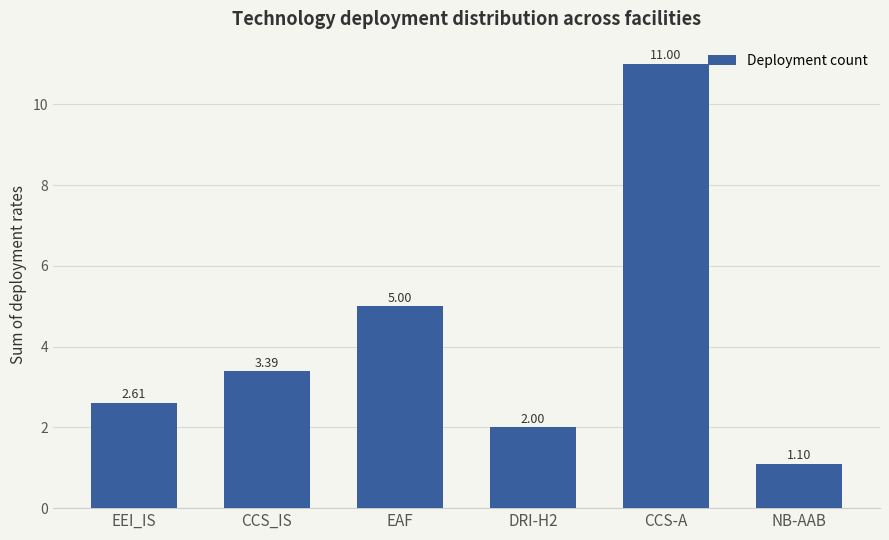

What is the label of the 3rd bar from the right?

DRI-H2